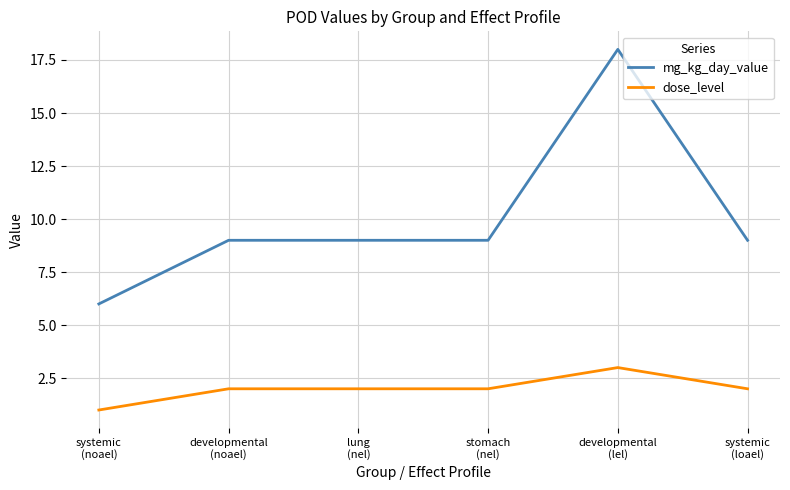

Reading left to right, list all the values displayed in this chart.

mg_kg_day_value: systemic
(noael)=6	developmental
(noael)=9	lung
(nel)=9	stomach
(nel)=9	developmental
(lel)=18	systemic
(loael)=9
dose_level: systemic
(noael)=1	developmental
(noael)=2	lung
(nel)=2	stomach
(nel)=2	developmental
(lel)=3	systemic
(loael)=2